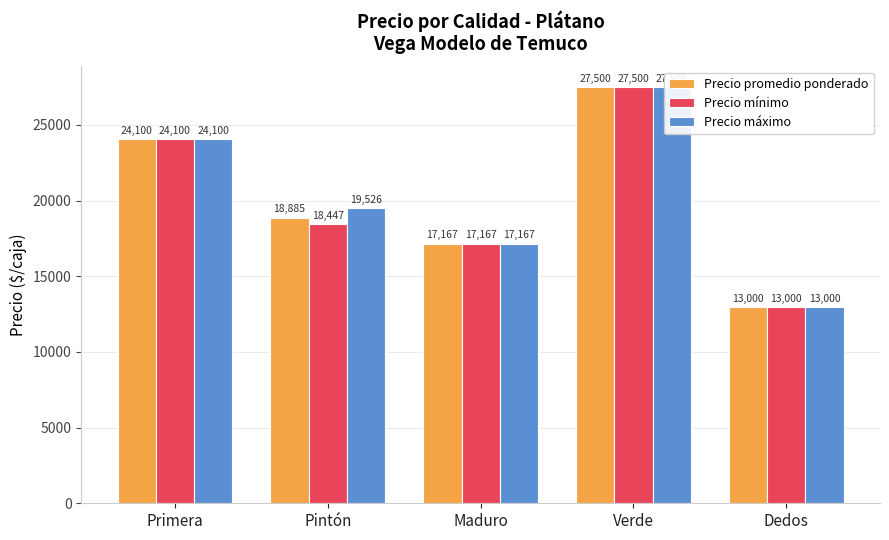

How many bars are there in total?

15